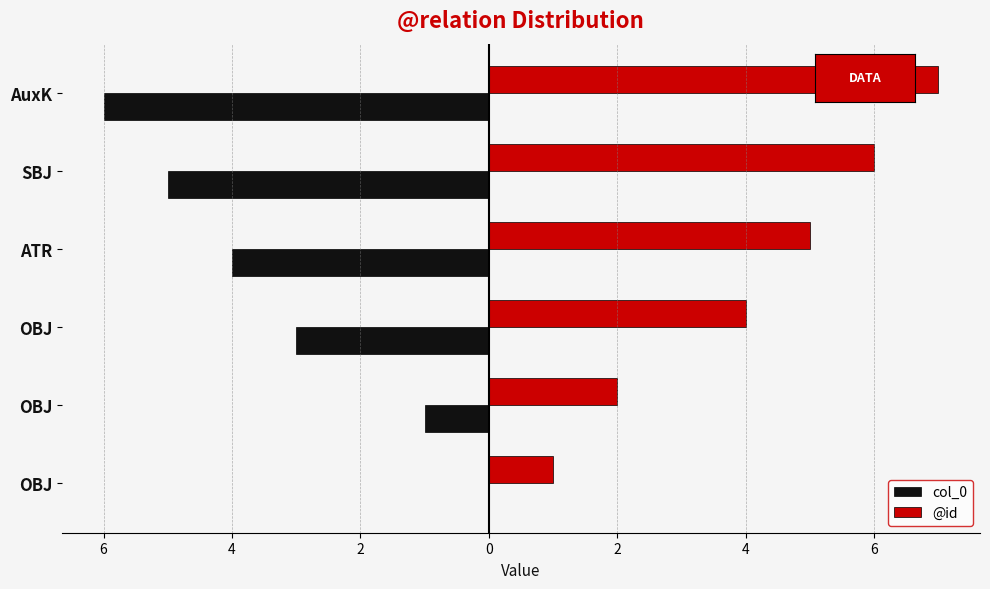

What are all the series names shown in the legend?

col_0, @id